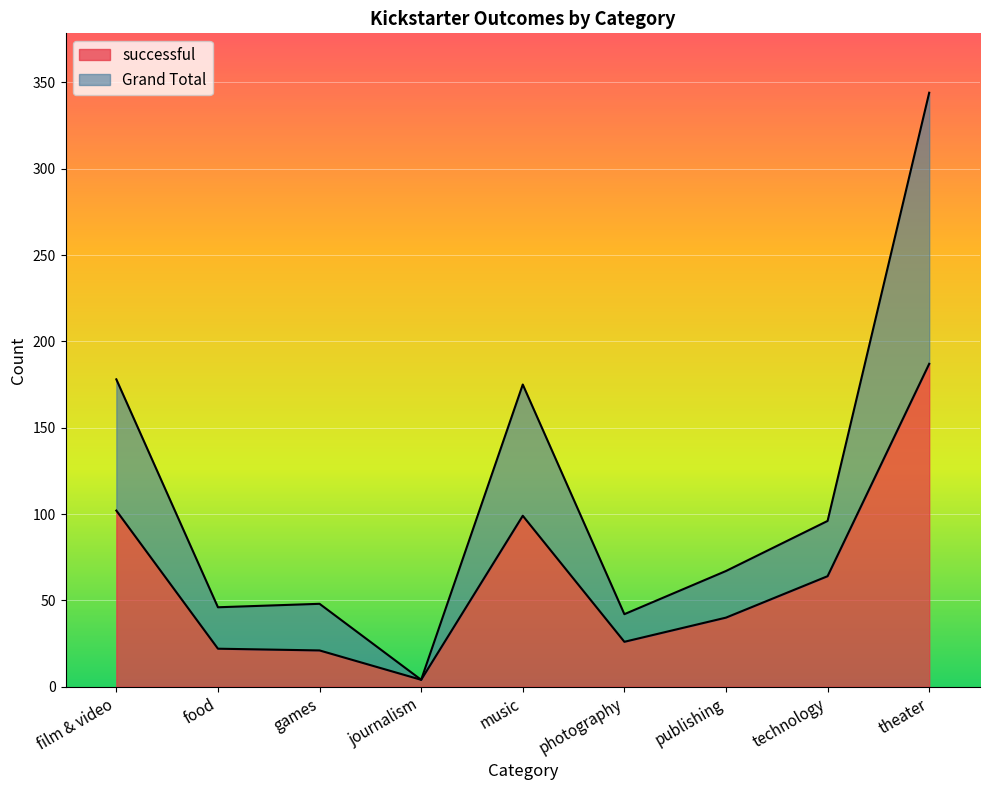

What is the sum of the Grand Total values at publishing and journalism?

71